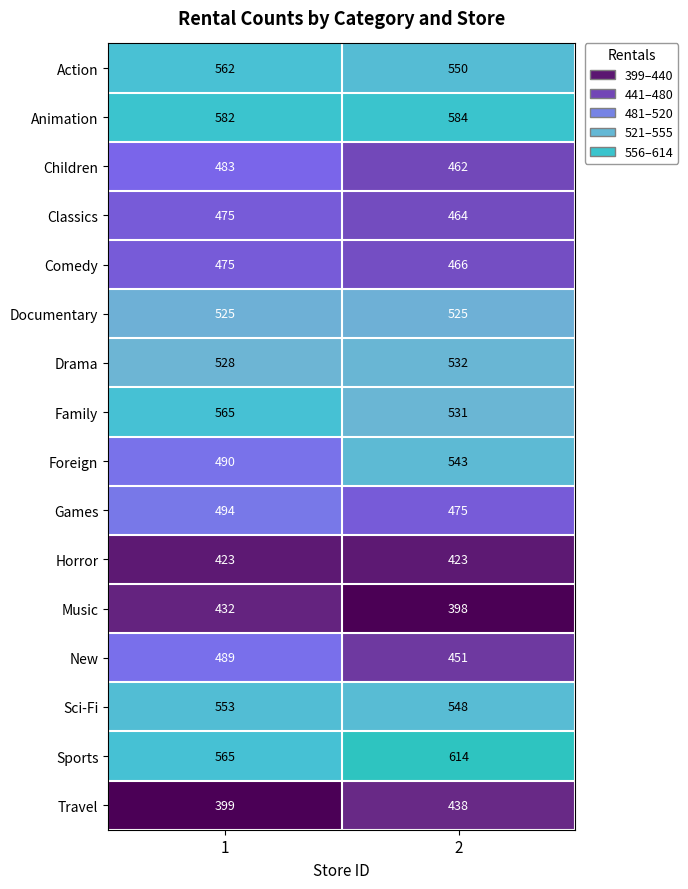

Which series has the largest total across all categories?

Sports